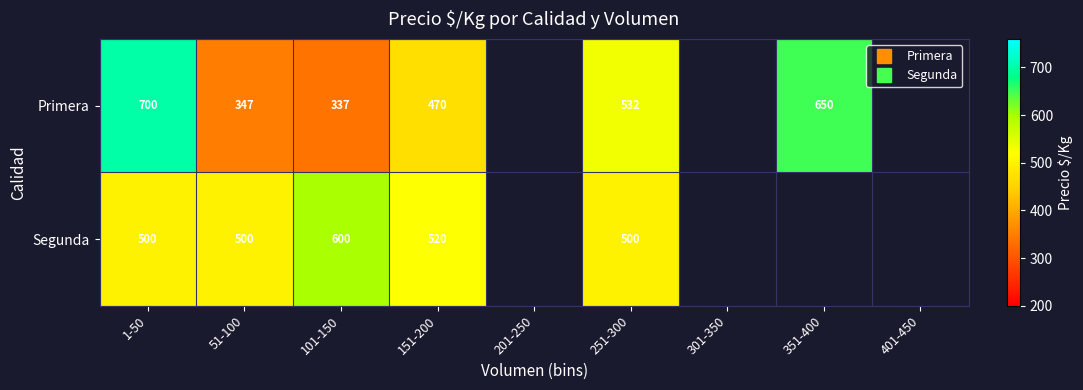

What is the minimum value for Primera?

337.4